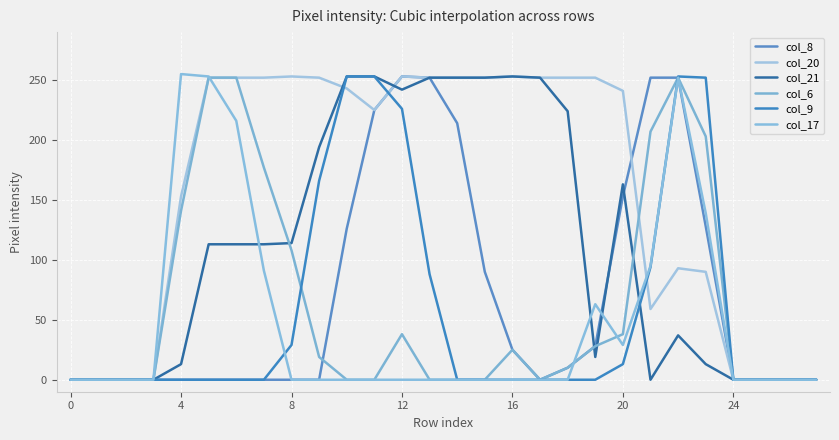

Rank the series by their maximum value, from lowest to highest.

col_6, col_8, col_20, col_21, col_9, col_17